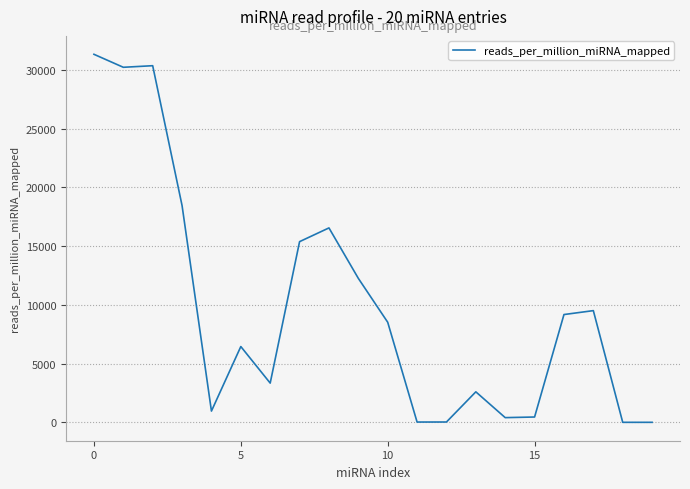

What is the maximum value shown in the chart?

31336.8